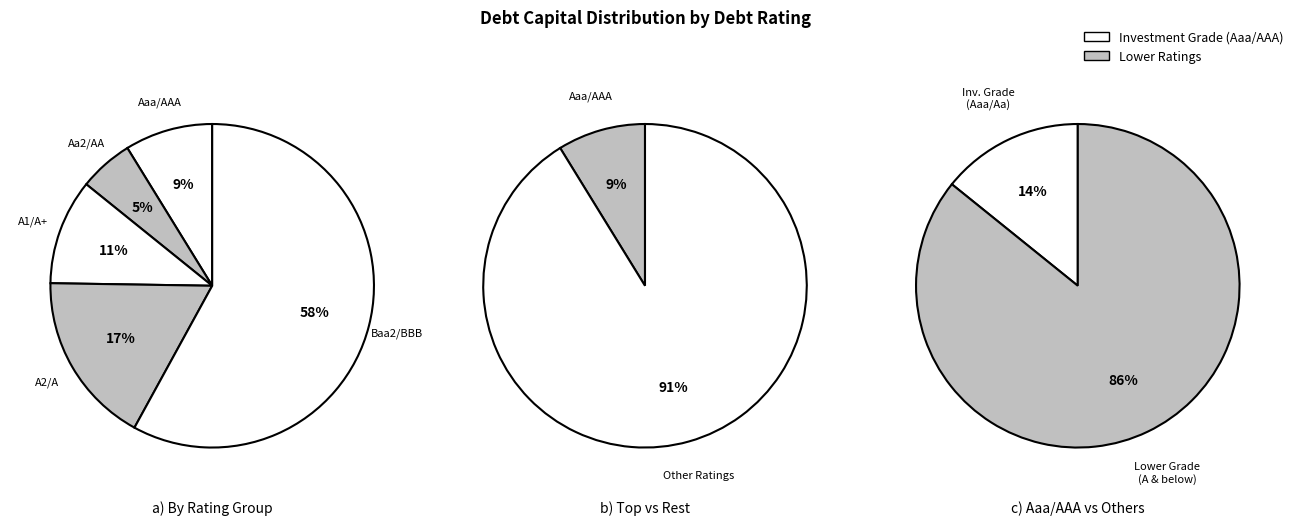

Is Aa2/AA the majority of the pie?

No